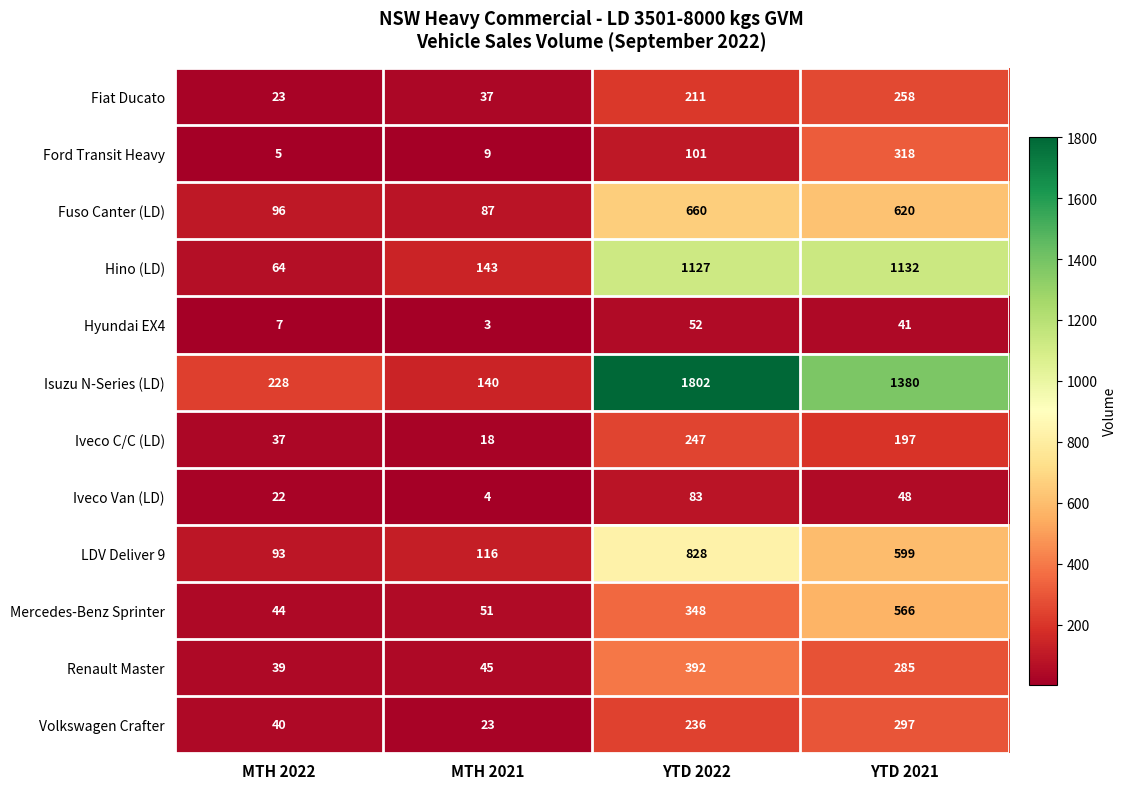

How many distinct data groups are displayed?

12